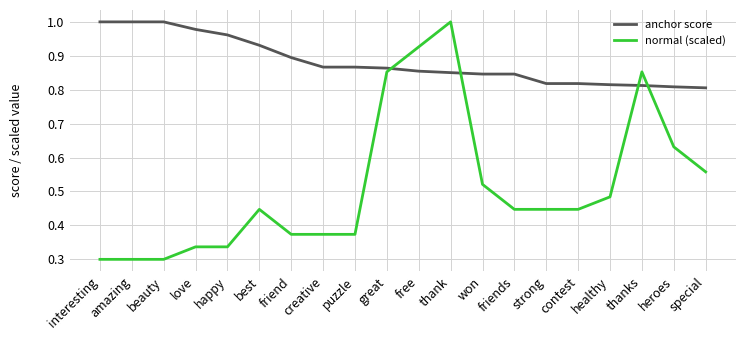

Count the number of data series in this chart.

2